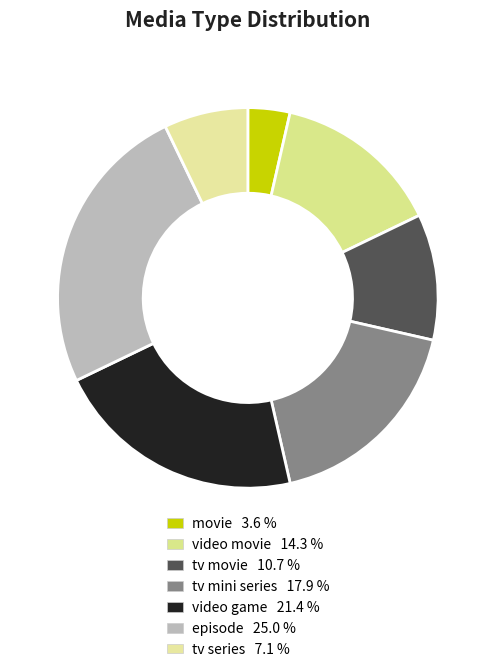

How much of the chart is everything except episode?

75.0%